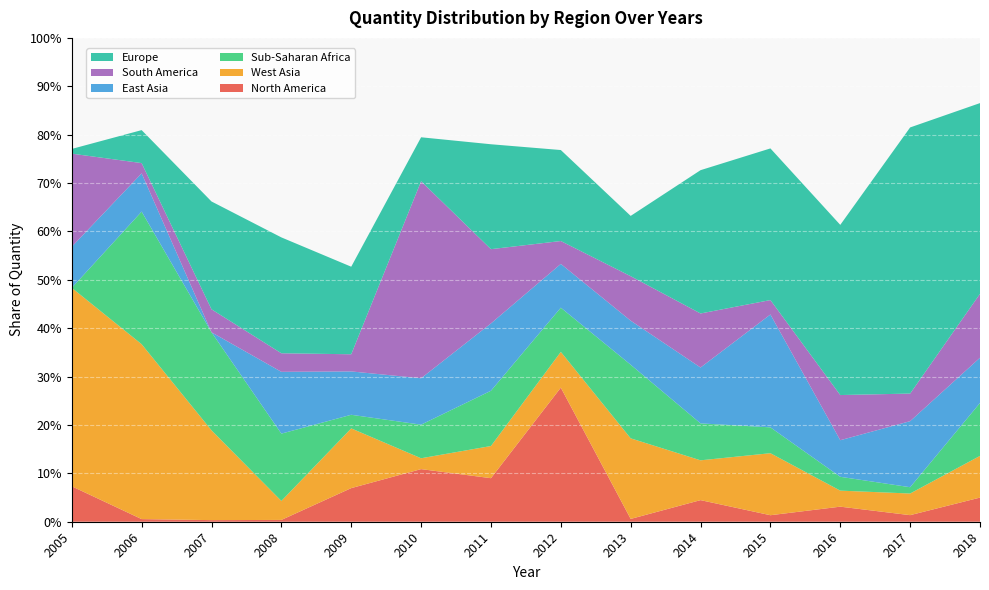

Reading left to right, what are all the values shown in this chart?

North America: 0.1	0.0	0.0	0.0	0.1	0.1	0.1	0.3	0.0	0.0	0.0	0.0	0.0	0.0
West Asia: 0.4	0.4	0.2	0.0	0.1	0.0	0.1	0.1	0.2	0.1	0.1	0.0	0.0	0.1
Sub-Saharan Africa: 0.0	0.3	0.2	0.1	0.0	0.1	0.1	0.1	0.2	0.1	0.1	0.0	0.0	0.1
East Asia: 0.1	0.1	0.0	0.1	0.1	0.1	0.1	0.1	0.1	0.1	0.2	0.1	0.1	0.1
South America: 0.2	0.0	0.0	0.0	0.0	0.4	0.2	0.0	0.1	0.1	0.0	0.1	0.1	0.1
Europe: 0.0	0.1	0.2	0.2	0.2	0.1	0.2	0.2	0.1	0.3	0.3	0.4	0.6	0.4